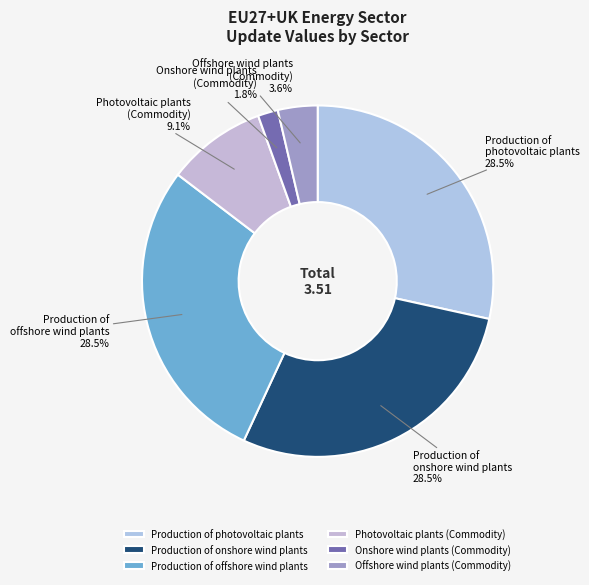

Approximately how many times larger is the value at Production of onshore wind plants compared to Production of offshore wind plants?

1.0